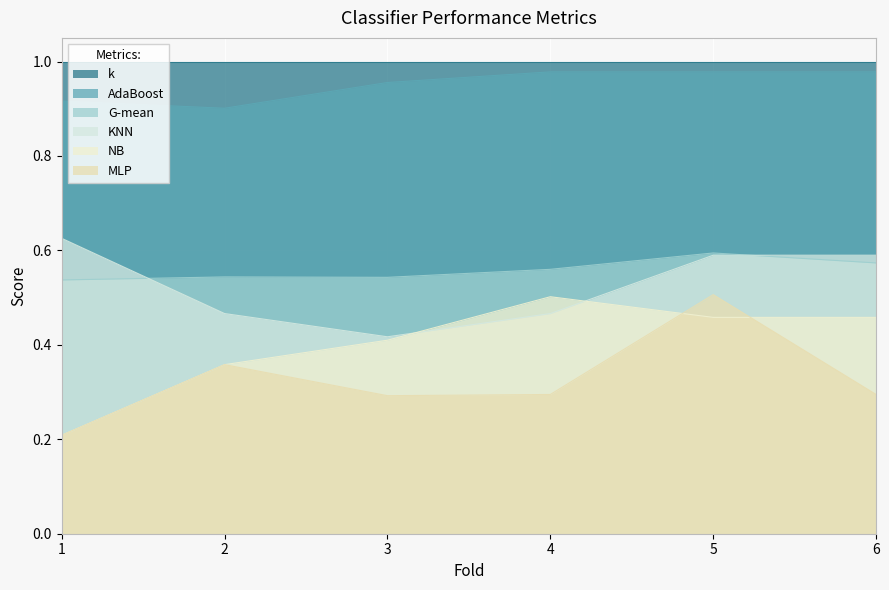

True or false: k and AdaBoost cross at least once.

False